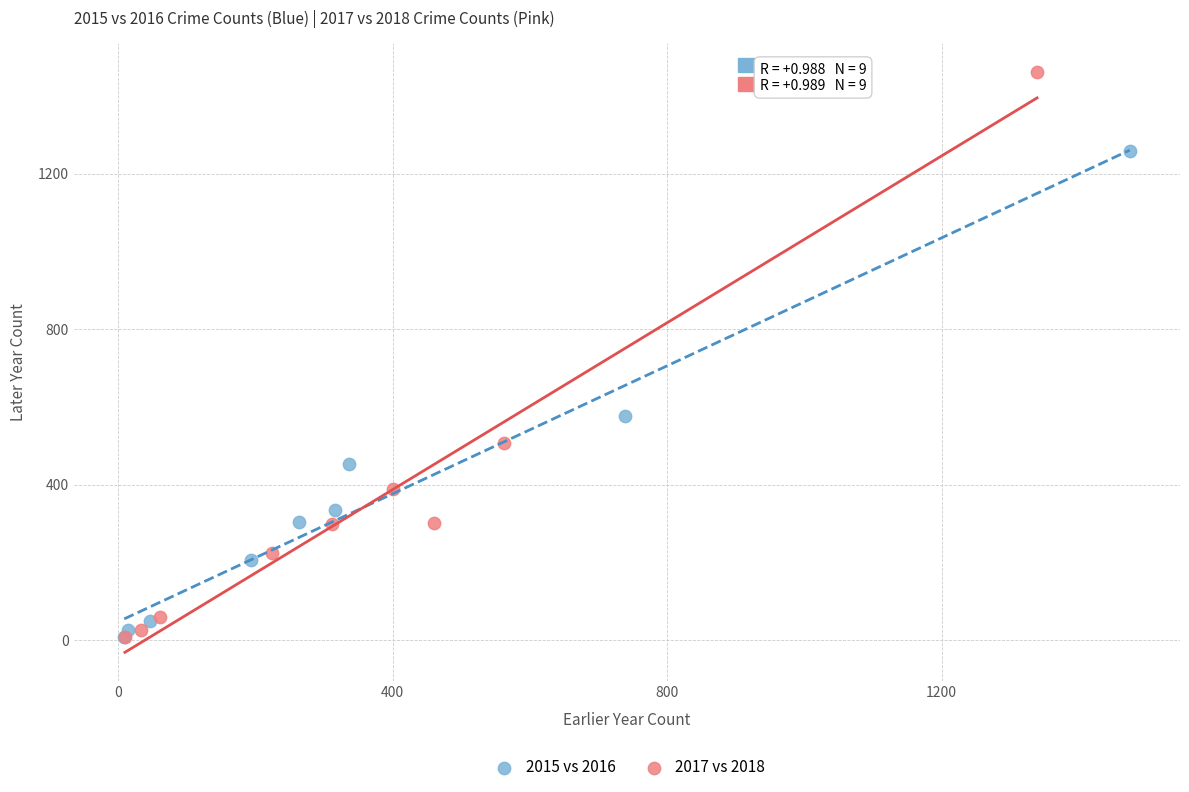

Which series has the widest spread of Y values?

2017 vs 2018